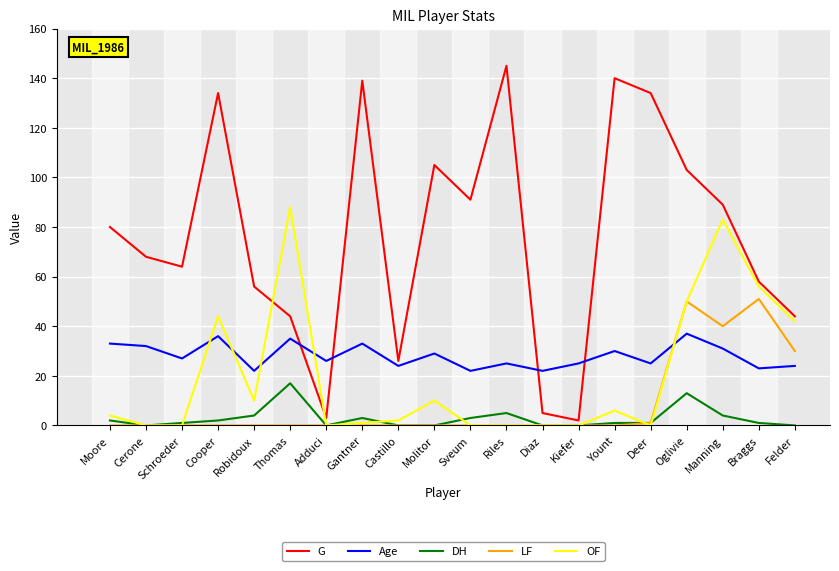

Reading left to right, what are all the values shown in this chart?

G: 80	68	64	134	56	44	3	139	26	105	91	145	5	2	140	134	103	89	58	44
Age: 33	32	27	36	22	35	26	33	24	29	22	25	22	25	30	25	37	31	23	24
DH: 2	0	1	2	4	17	0	3	0	0	3	5	0	0	1	1	13	4	1	0
LF: 0	0	0	0	0	0	0	0	0	0	0	0	0	0	0	1	50	40	51	30
OF: 4	0	0	44	10	88	0	1	2	10	0	0	0	0	6	0	50	83	56	42